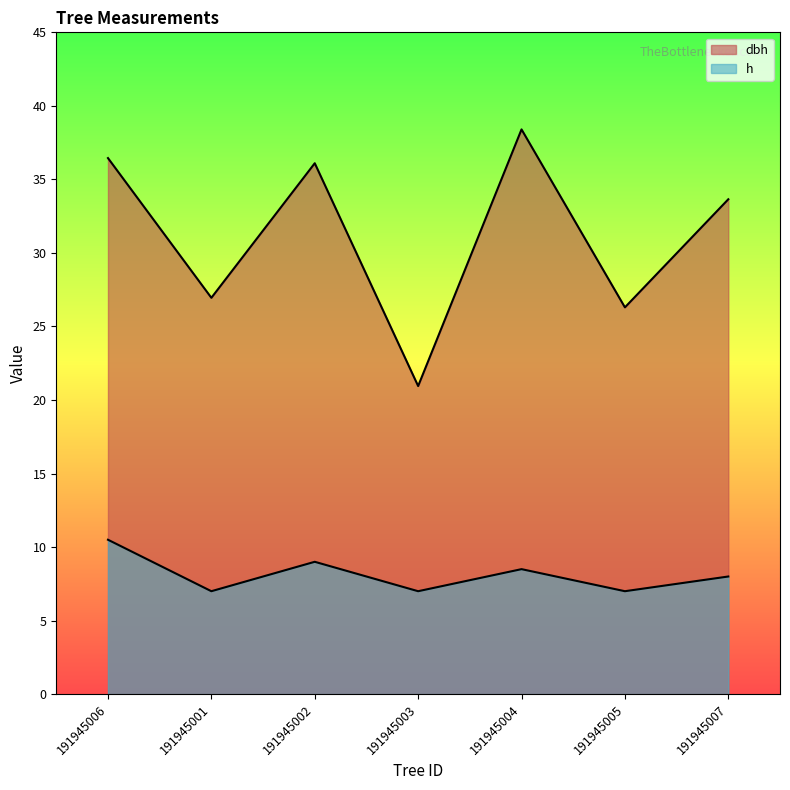

What is the label of the 7th point from the left?

191945007